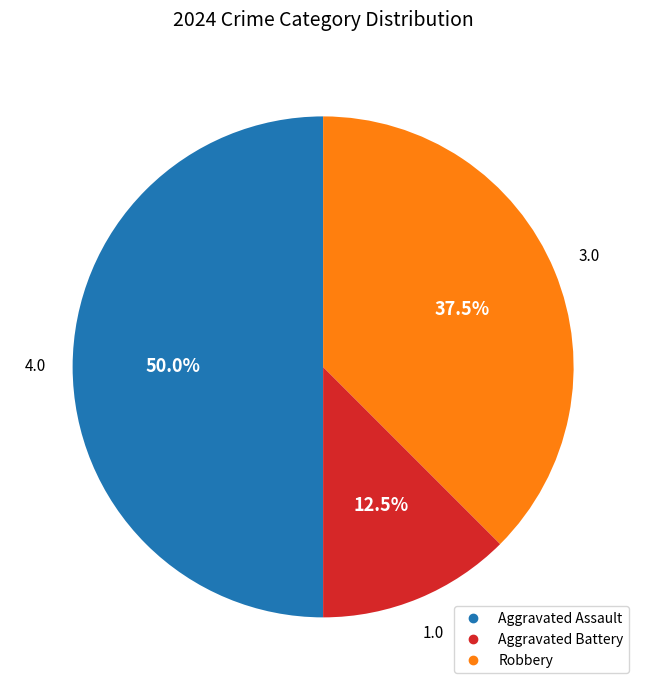

To the nearest percent, what portion does Aggravated Assault represent?

50%